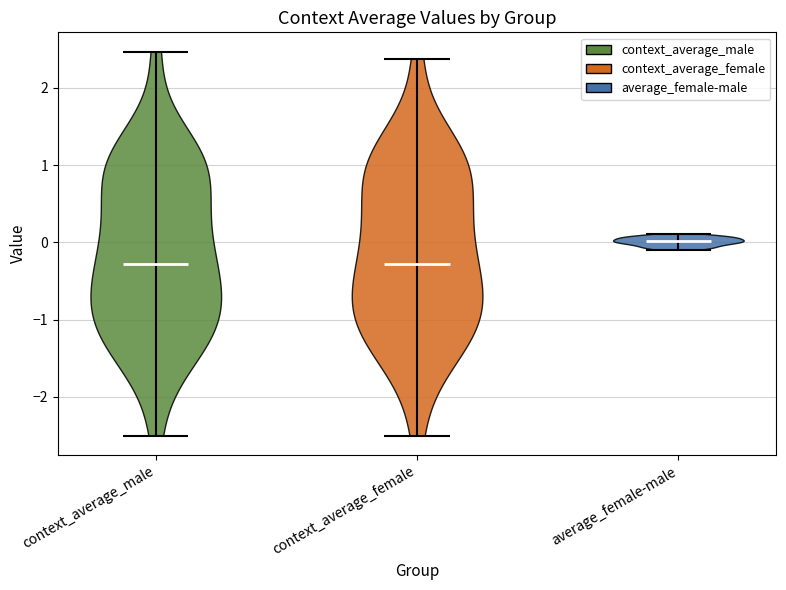

Reading left to right, read every violin against the y-axis: where its median line is, and the lowest and highest points it reaches. The values are not printed on the chart, so give them approximately, as read against the axis.

context_average_male: median line -0.3, lowest point -2.5, highest point 2.5
context_average_female: median line -0.3, lowest point -2.5, highest point 2.4
average_female-male: median line 0.0, lowest point -0.1, highest point 0.1